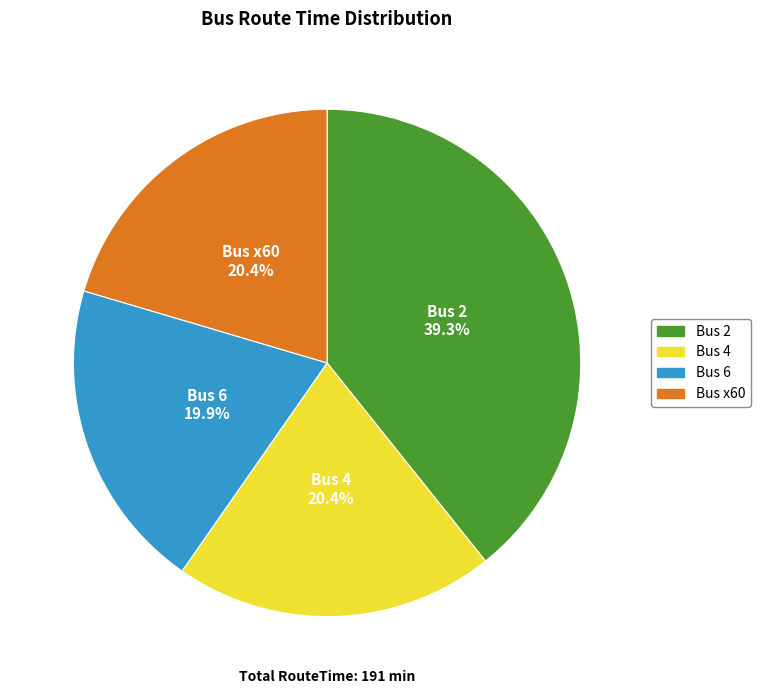

How many slices are in this pie chart?

4